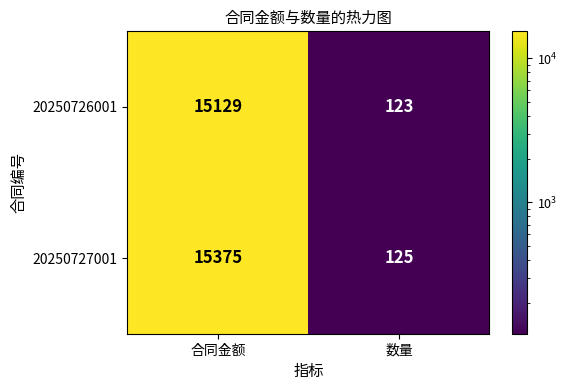

Which category has the lowest value across all series?

数量